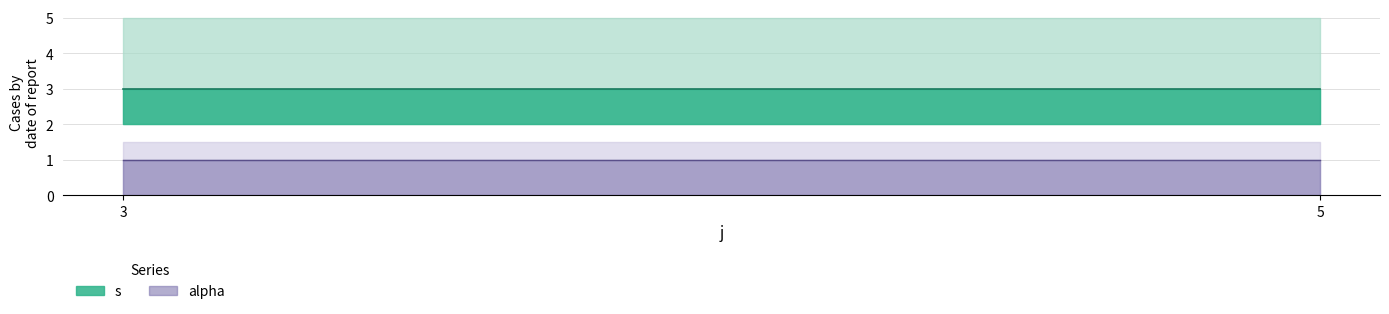

How many lines are shown in the chart?

2